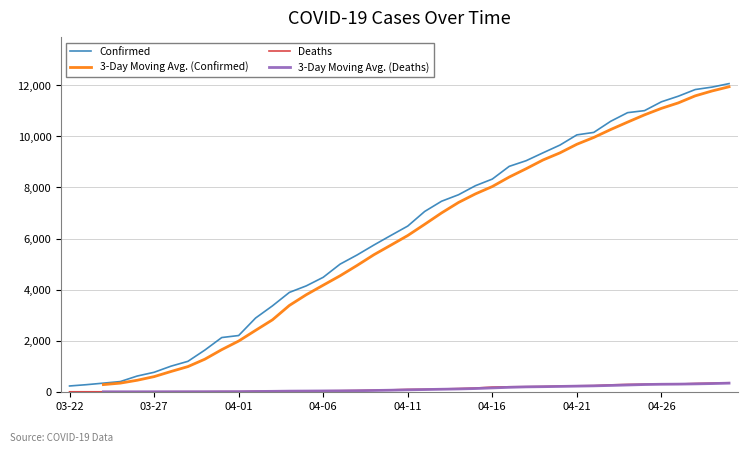

At how many categories does at least one series exceed 10498?

8